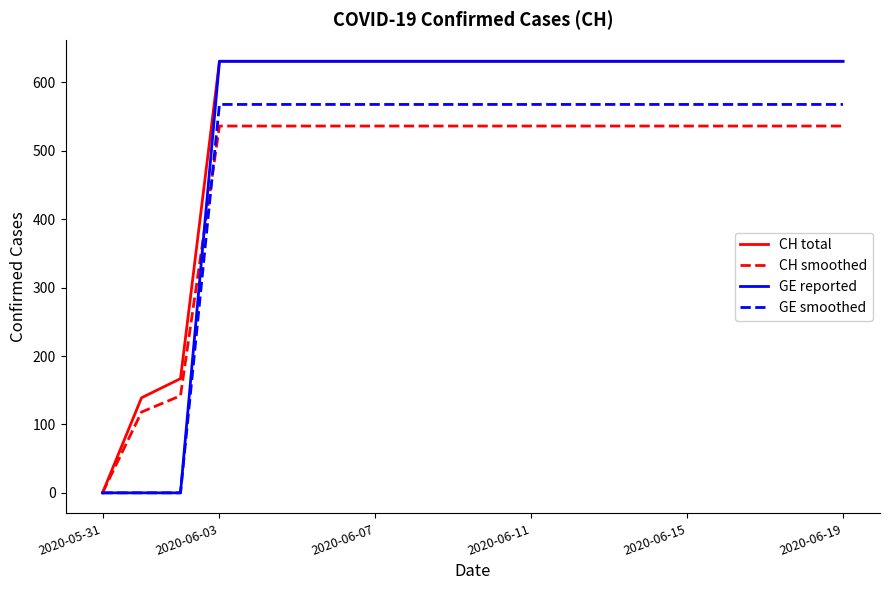

What is the sum of all CH total values?

11033.0